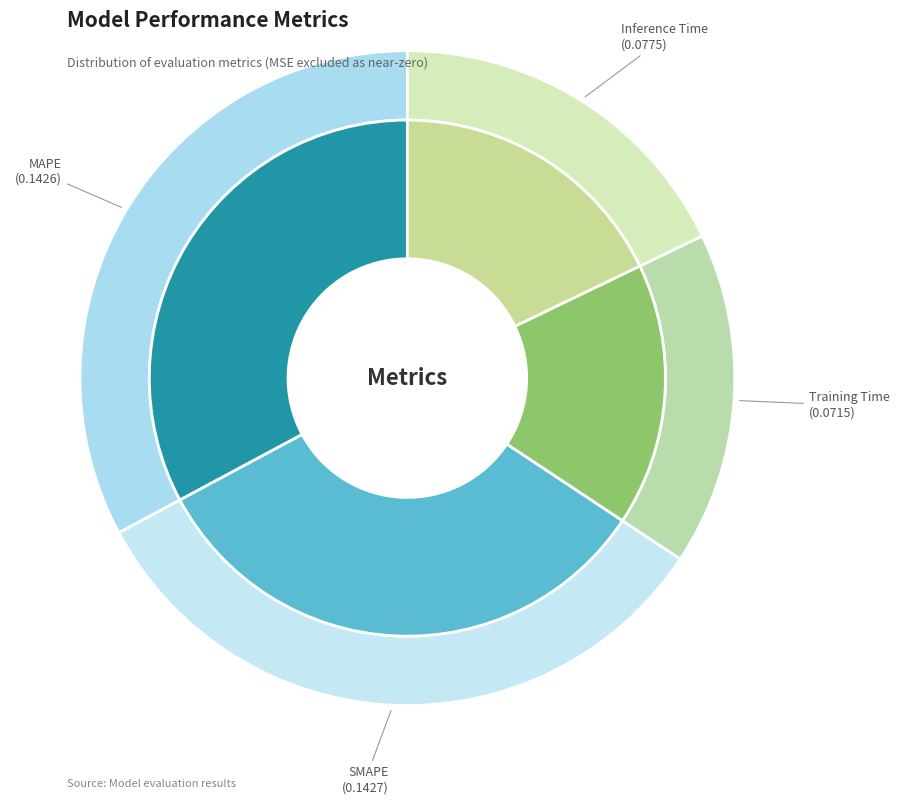

To the nearest percent, what portion does Training Time represent?

16%